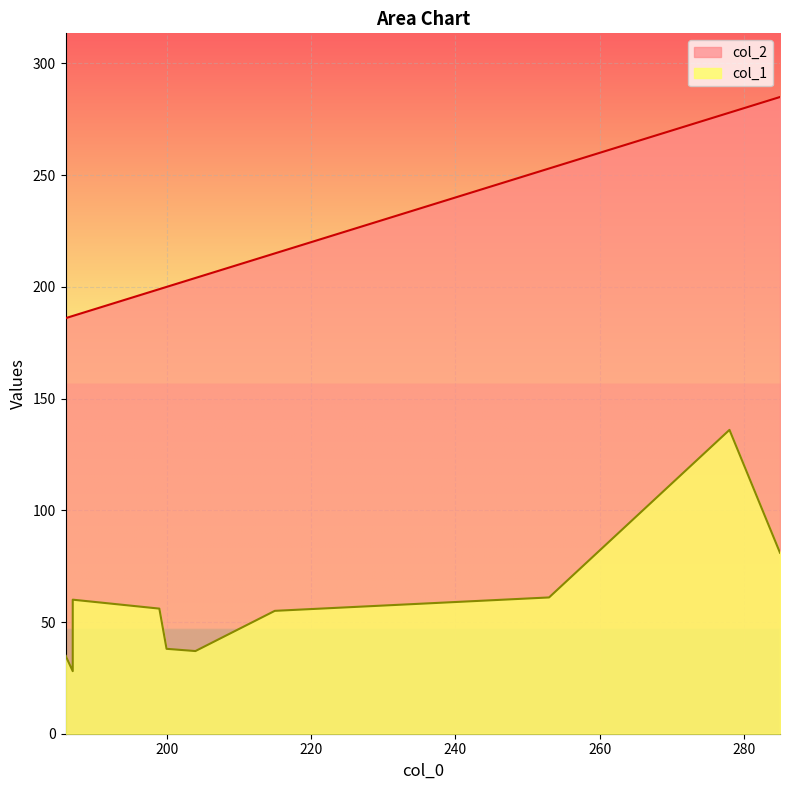

What is the sum of the col_2 values at 215 and 204?

419